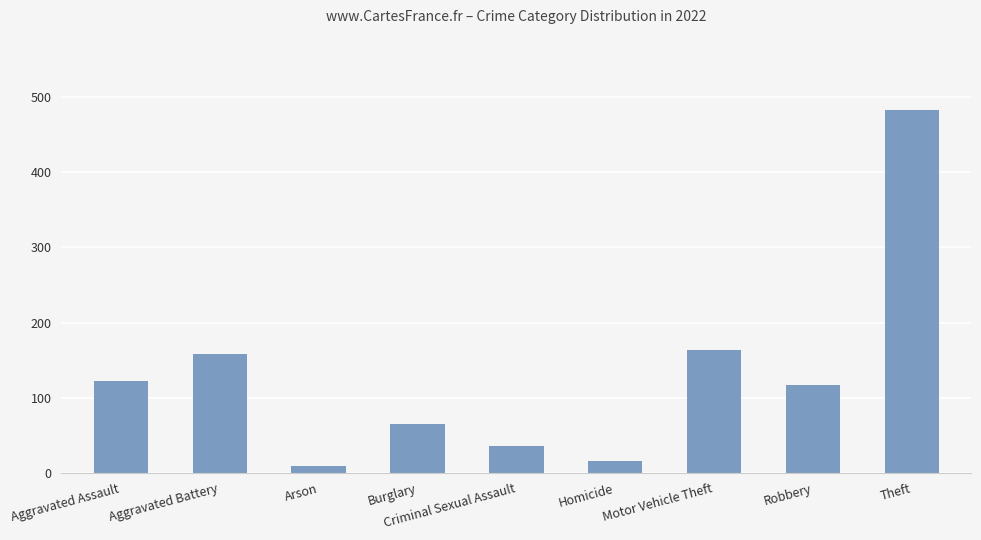

True or false: the data shows 48 at Robbery.

False